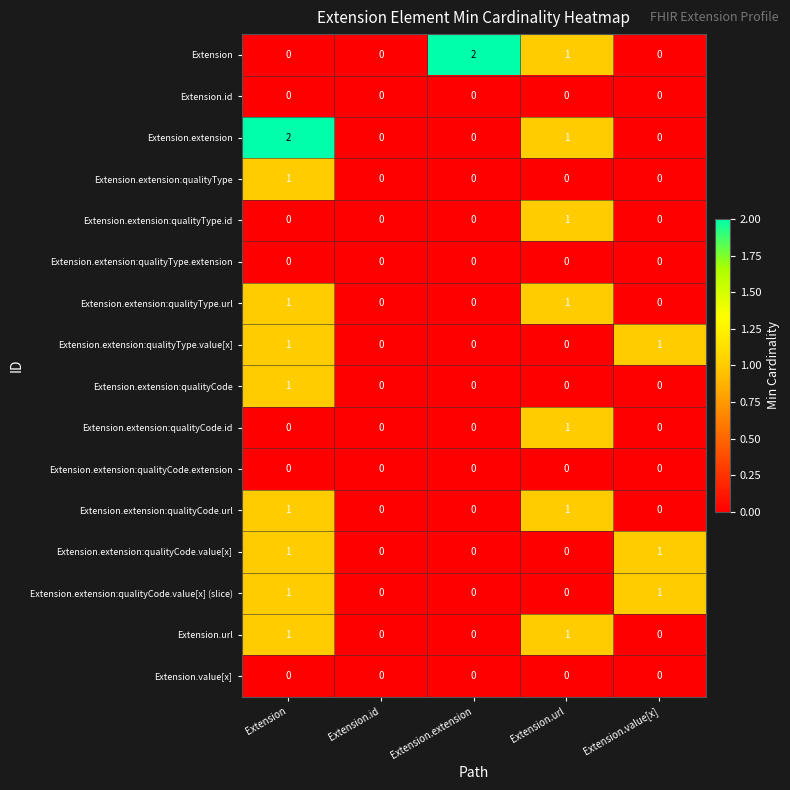

Where is Extension nearest to the value 1?

Extension.url